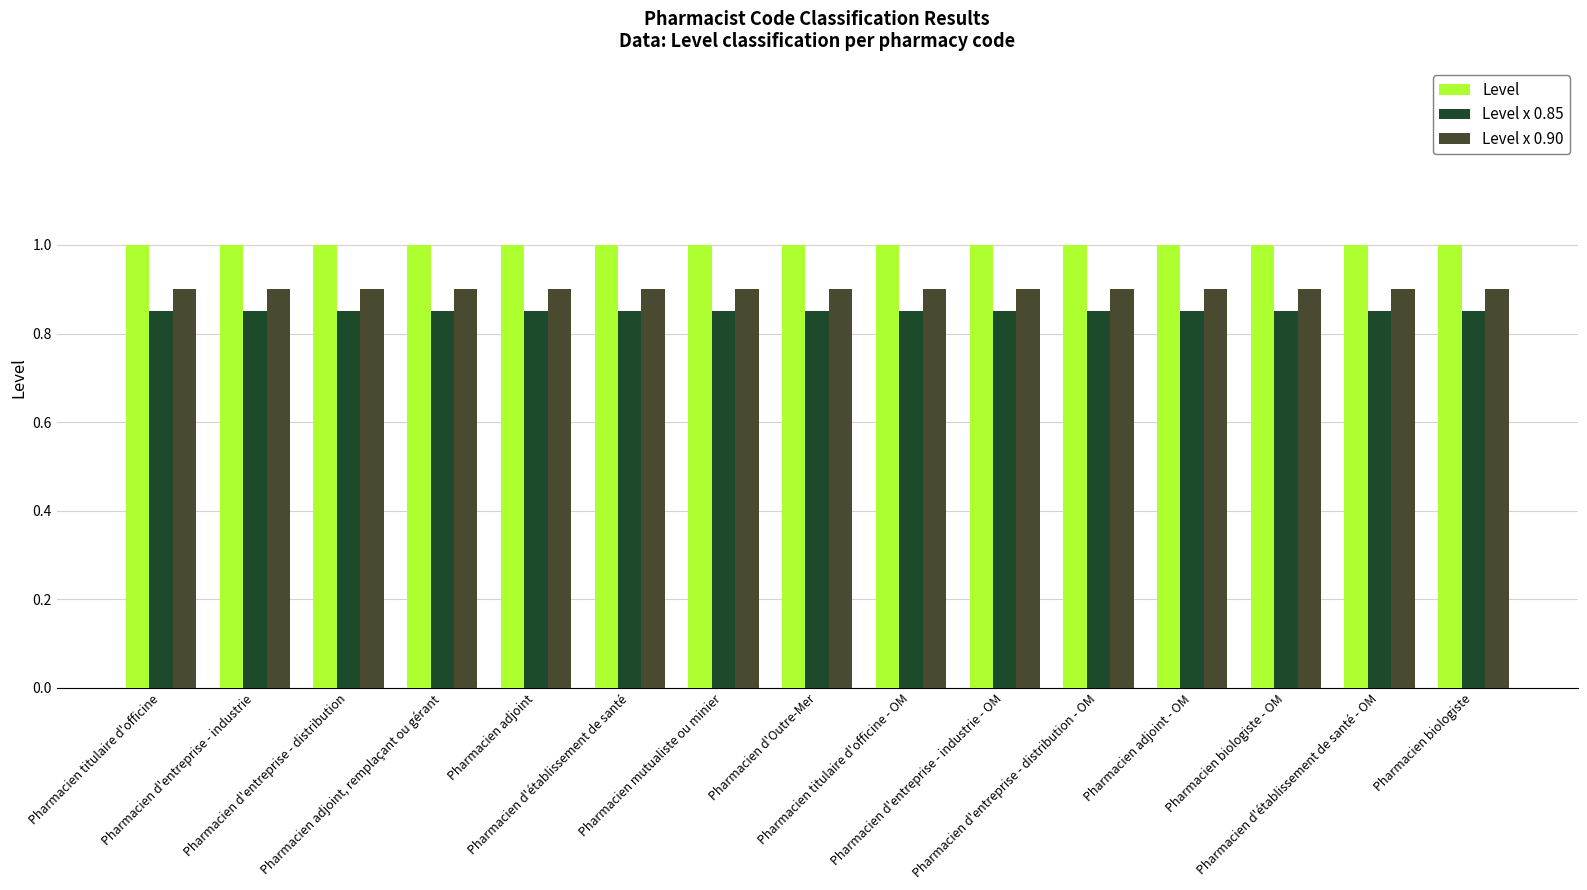

The value of Level x 0.90 at Pharmacien d'entreprise - distribution is 1.5. True or false?

False